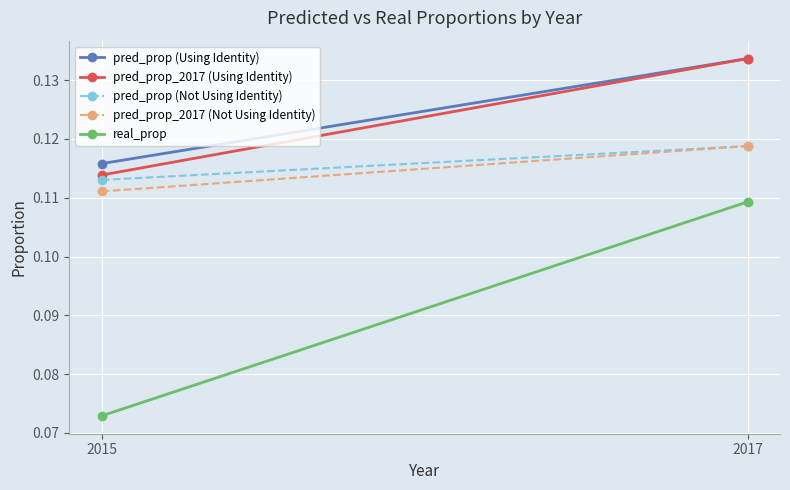

How many categories are shown in the chart?

2